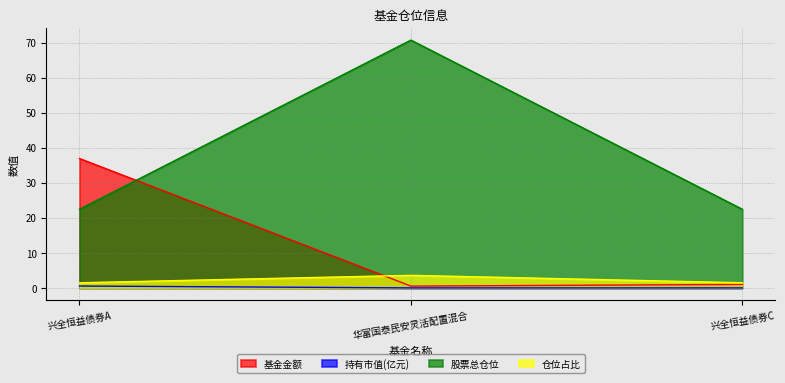

What is the value of the 仓位占比 point at the 1st from the left?

1.5